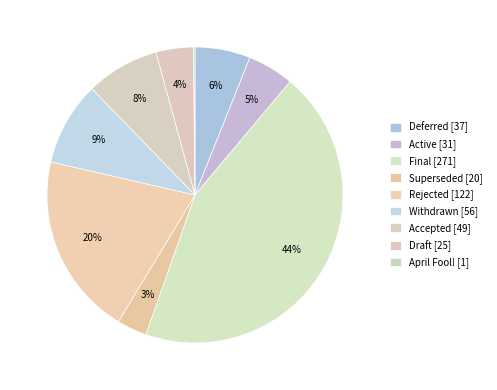

Do Withdrawn and April Fool! together represent more than half of the pie?

No